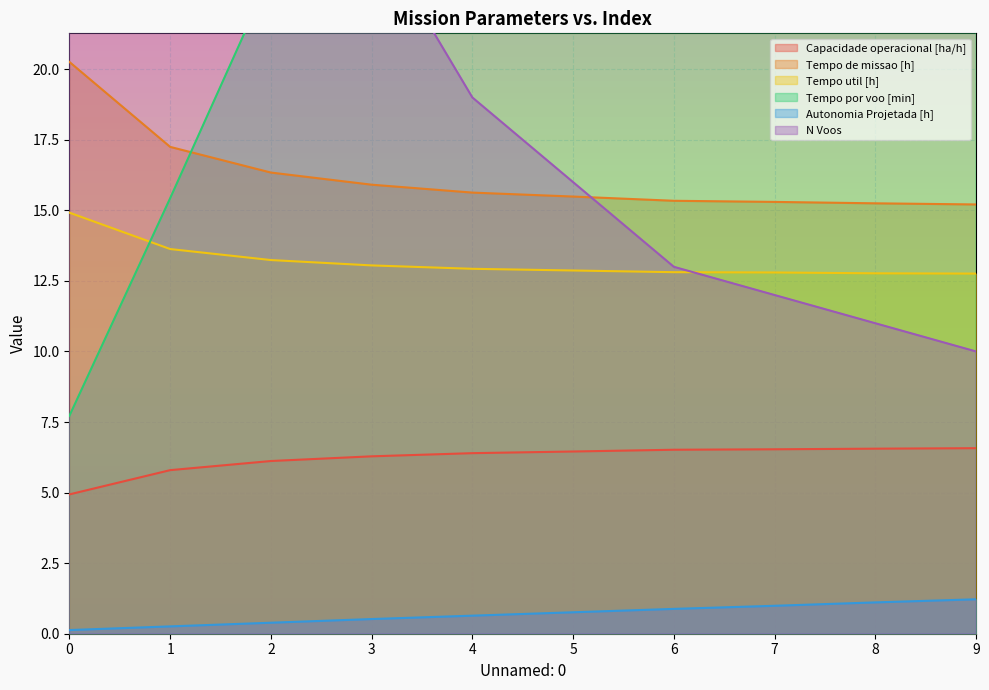

Which series has the largest range (max minus min)?

N Voos